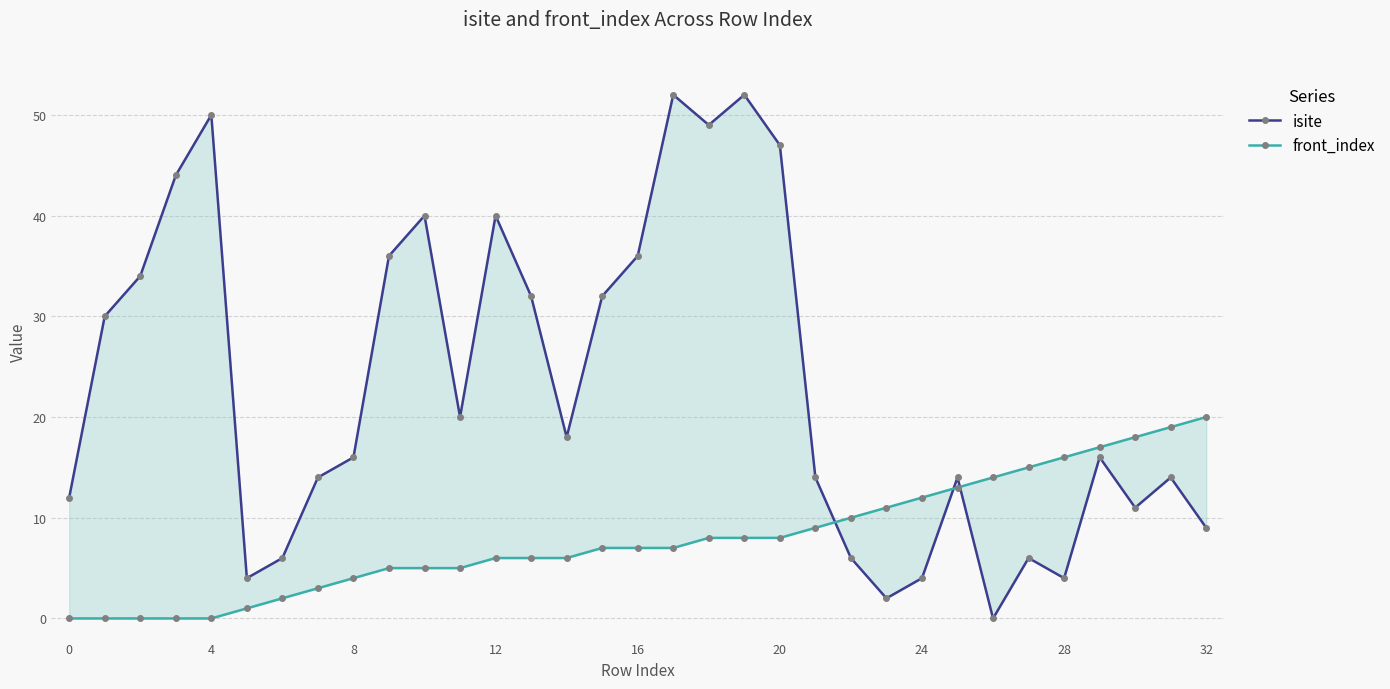

At 14, list the series in order from smallest to largest.

front_index, isite